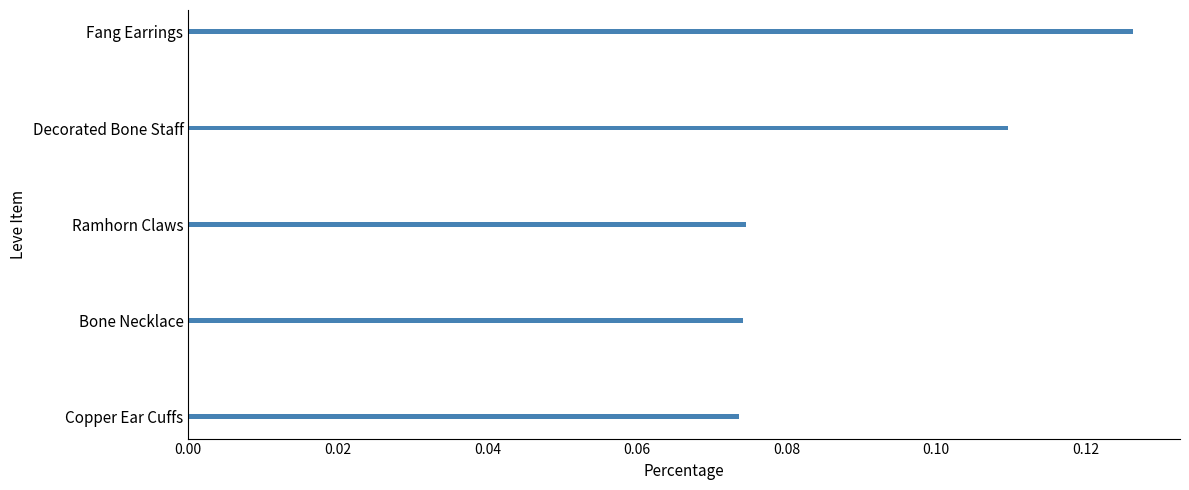

Which category has the highest value across all series?

Fang Earrings